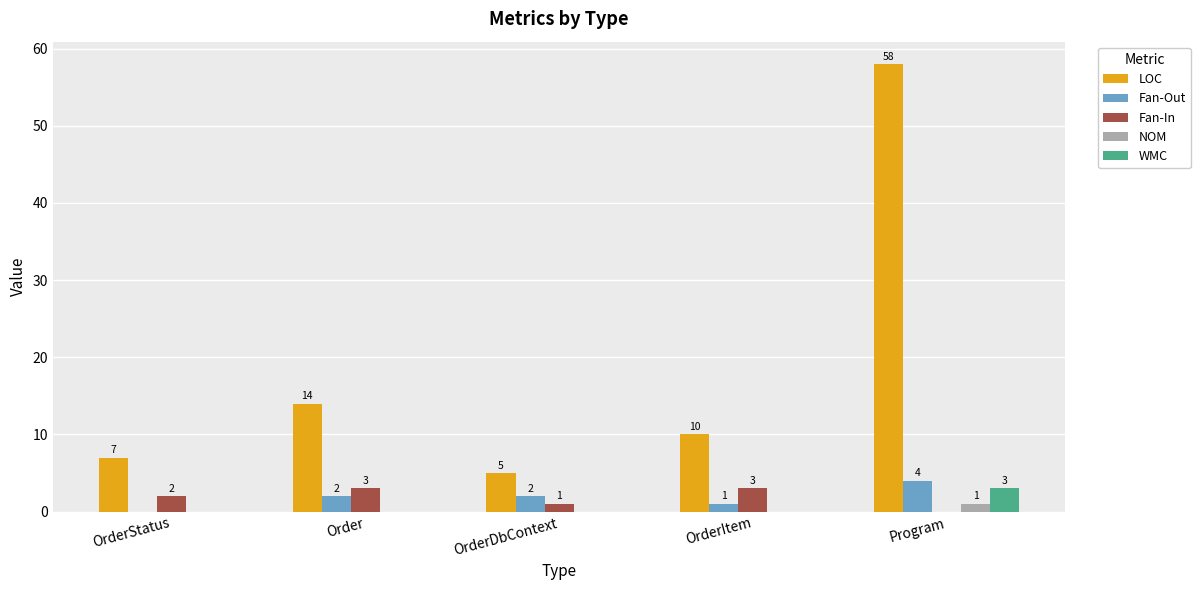

The Fan-In series shows 3 at OrderItem. True or false?

True